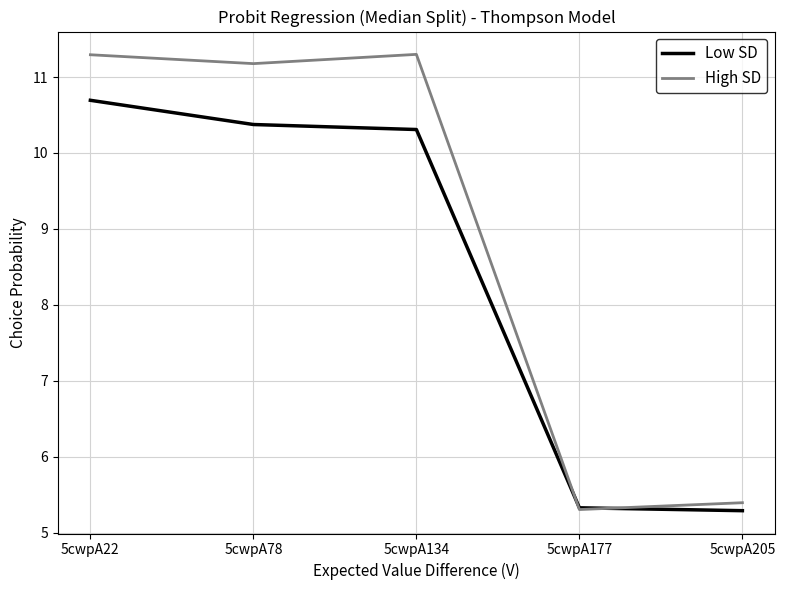

What is the difference between the maximum and second lowest values in the High SD series?

5.9